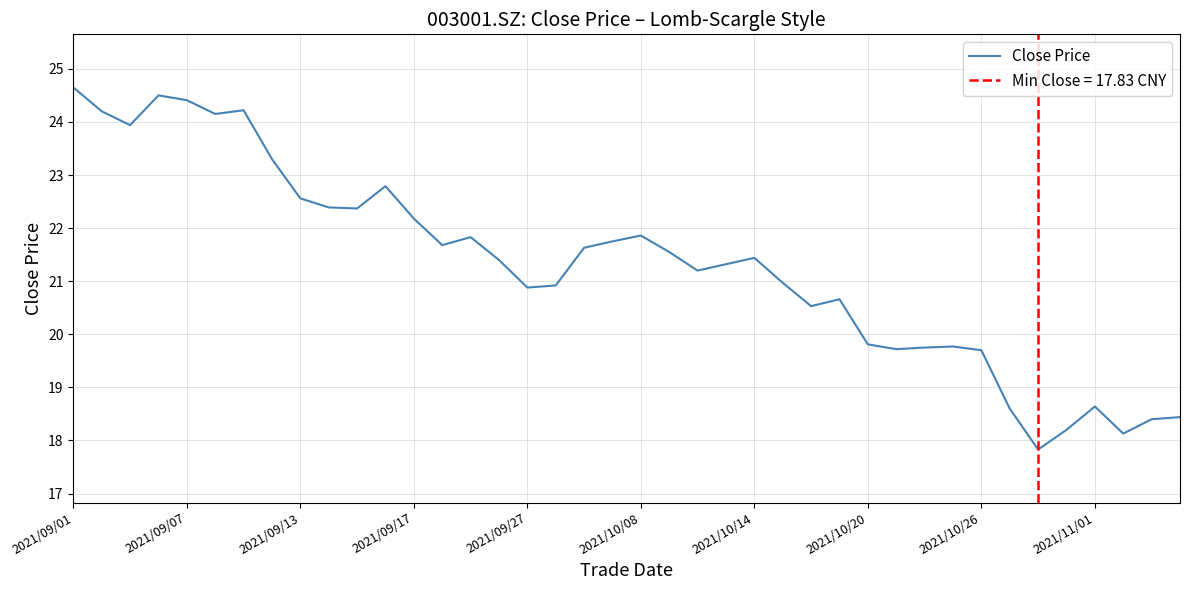

What is the smallest value displayed?

17.8